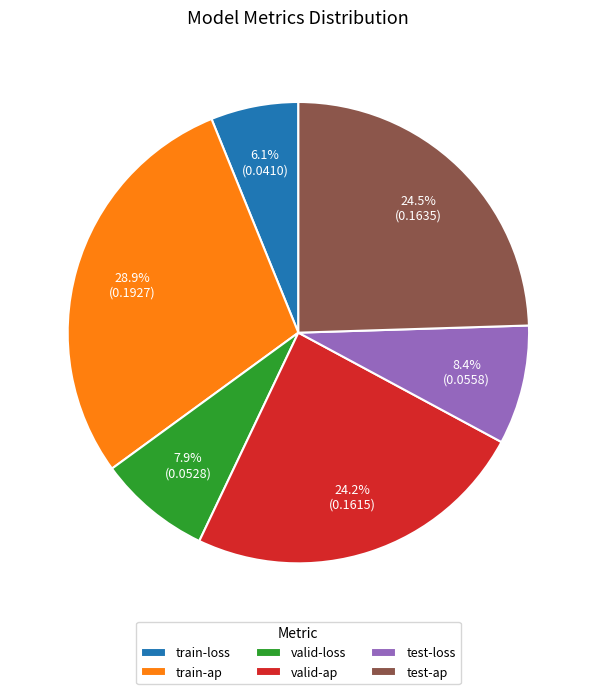

The valid-loss slice represents 19% of the pie. True or false?

False